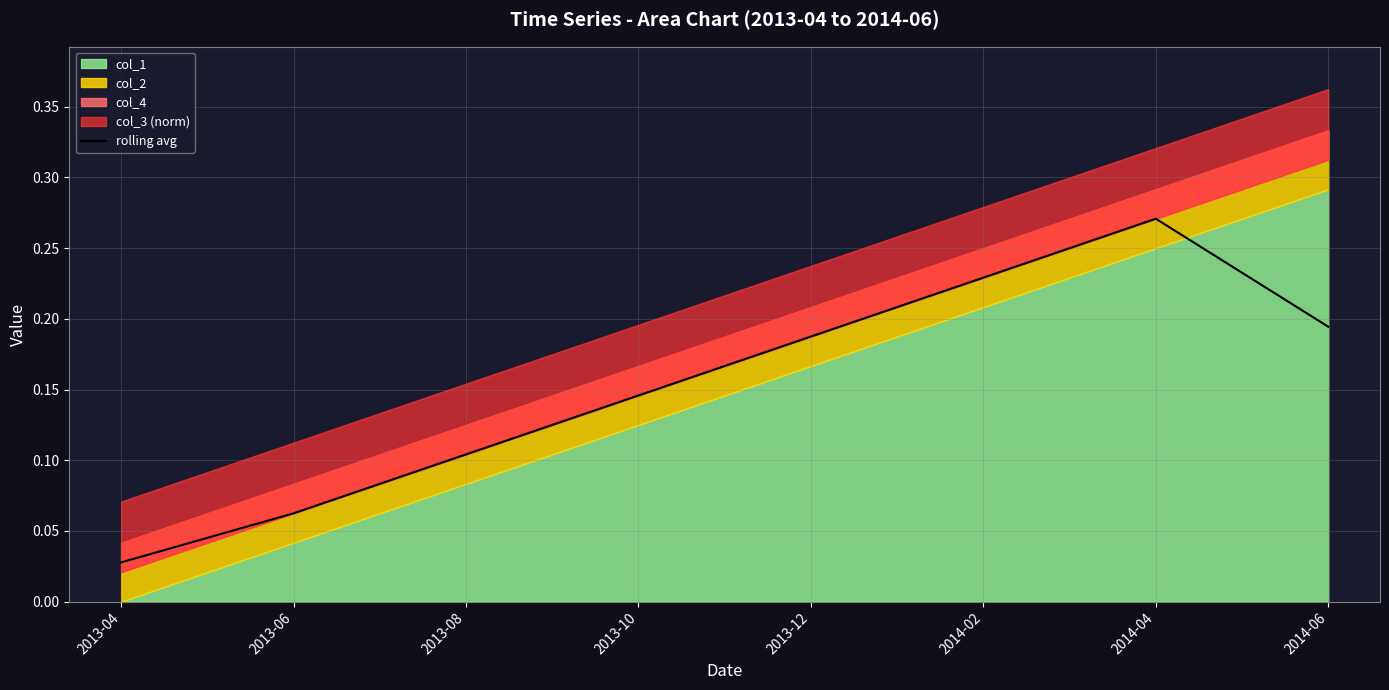

How many points are higher than both their immediate neighbors (excluding endpoints)?

1